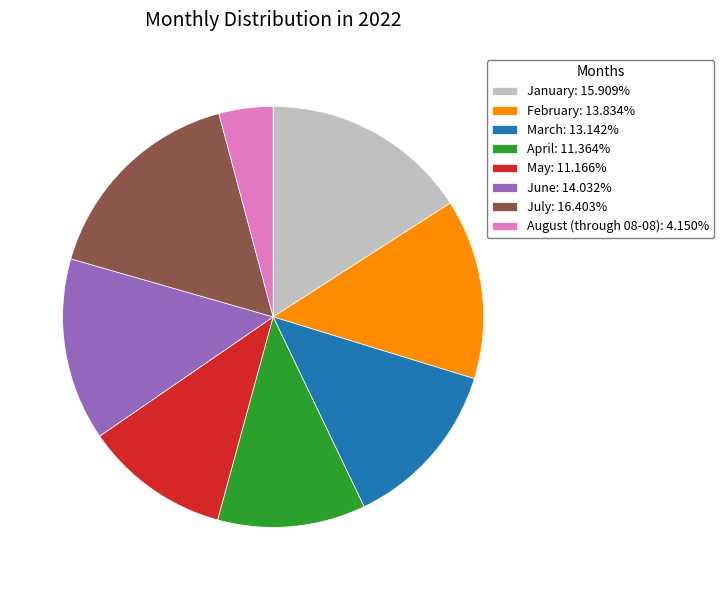

Is the sum of April: 11.364% and August (through 08-08): 4.150% greater than half?

No